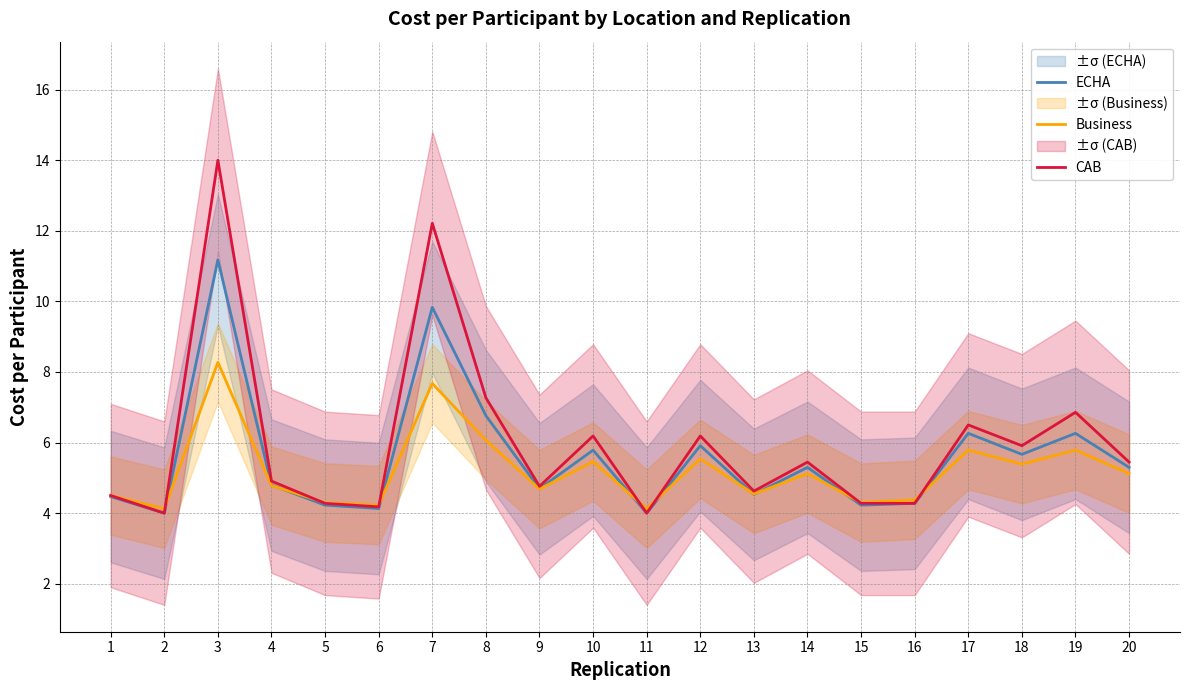

Is the value of CAB at 15 greater than the value of ECHA at 18?

No